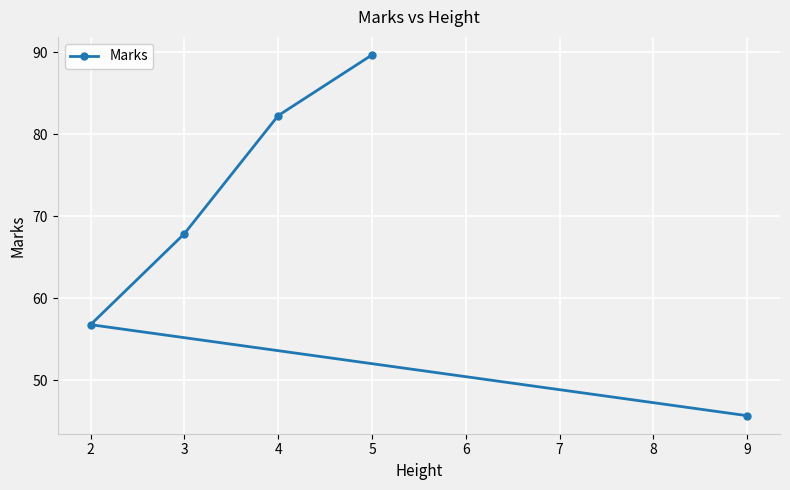

What is the ratio of the value at 2 to the value at 3?

0.8